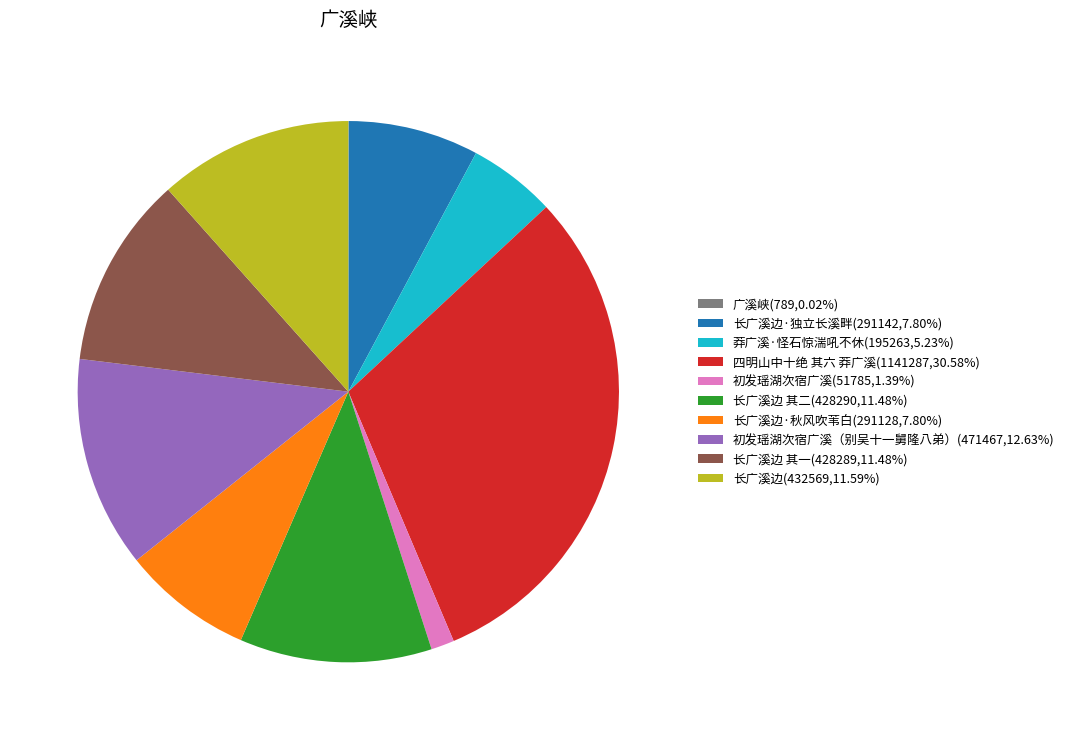

Is there a majority slice in this chart?

No